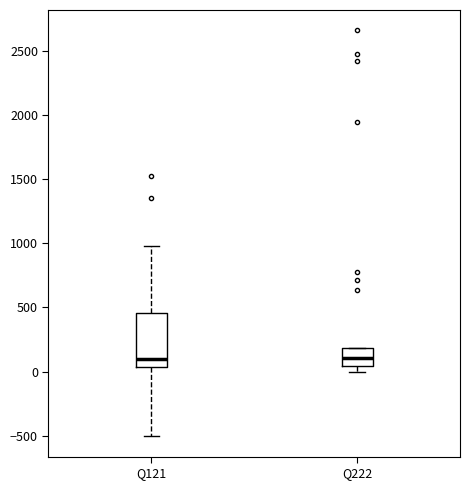

Reading left to right, transcribe this box plot: for each box, give where its median line is, the range the box spans, and where its two whiskers end, as read against the y-axis. The values are not printed on the chart, so give them approximately, as read against the axis.

Q121: median 100, box 50 to 450, whiskers -500 to 1000
Q222: median 100, box 50 to 200, whiskers 0 to 200